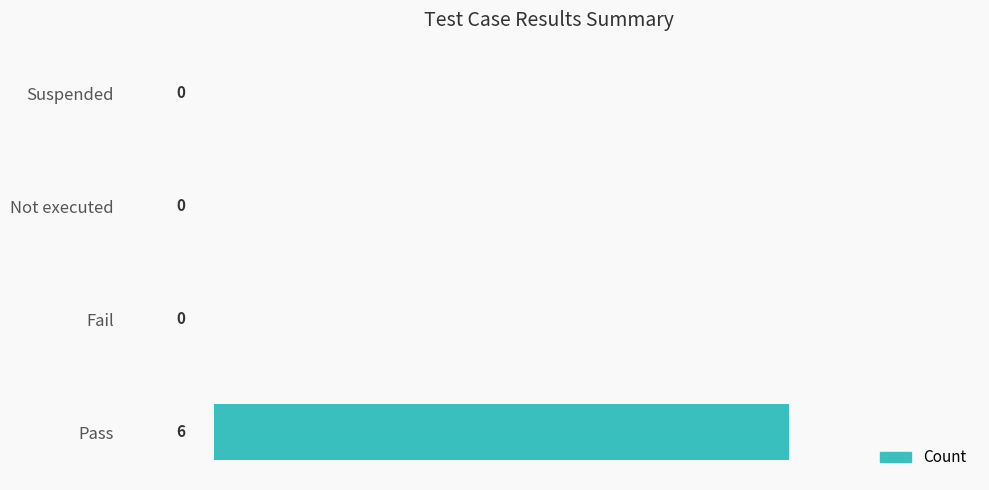

What is the change in value from Pass to Not executed?

-6